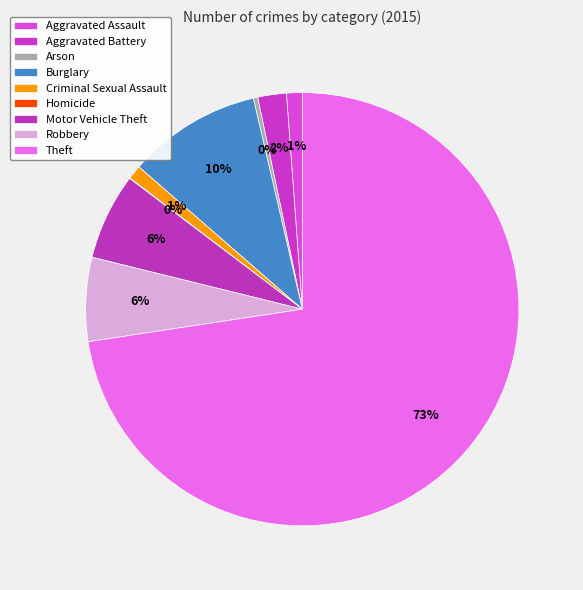

What percentage is NOT represented by Burglary?

90.0%